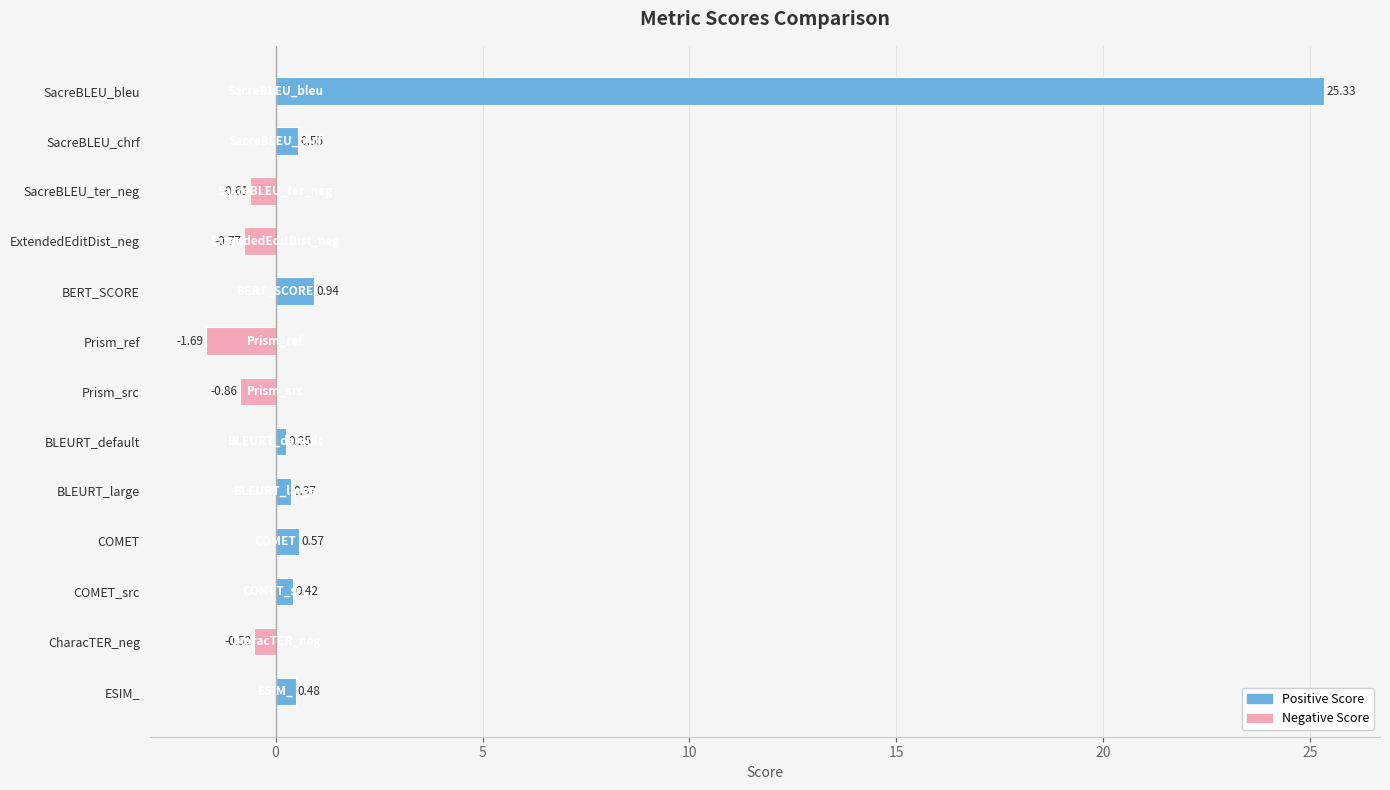

Rank the categories by value from highest to lowest.

SacreBLEU_bleu, BERT_SCORE, COMET, SacreBLEU_chrf, ESIM_, COMET_src, BLEURT_large, BLEURT_default, CharacTER_neg, SacreBLEU_ter_neg, ExtendedEditDist_neg, Prism_src, Prism_ref